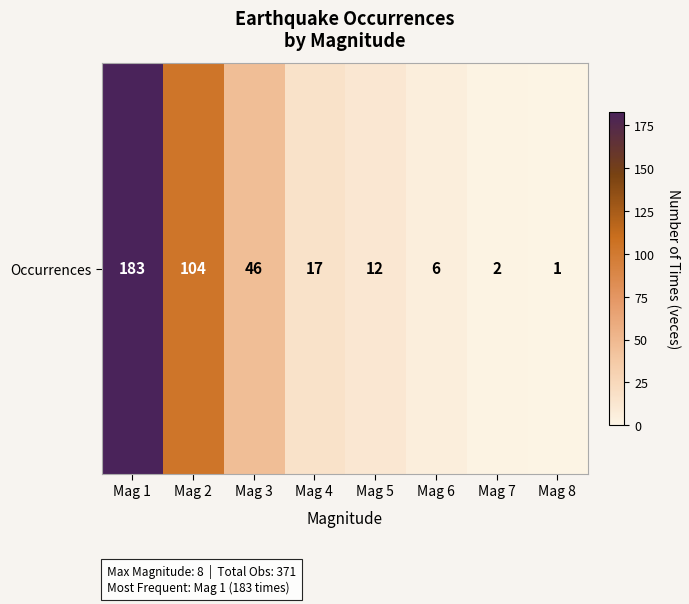

Reading right to left, transcribe all the data shown in this chart.

Mag 8=1	Mag 7=2	Mag 6=6	Mag 5=12	Mag 4=17	Mag 3=46	Mag 2=104	Mag 1=183